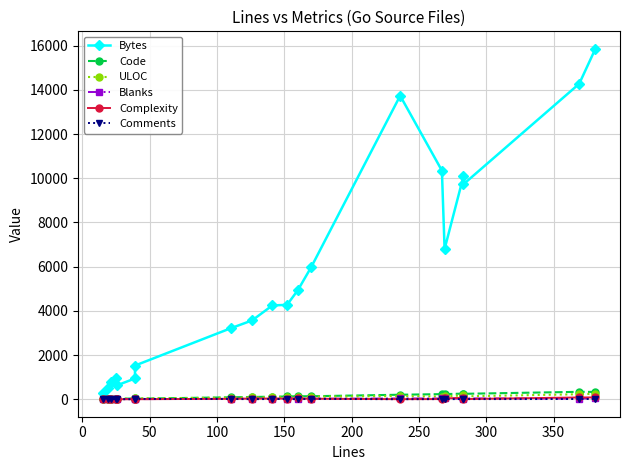

True or false: ULOC has more than 0 interior local peaks.

True